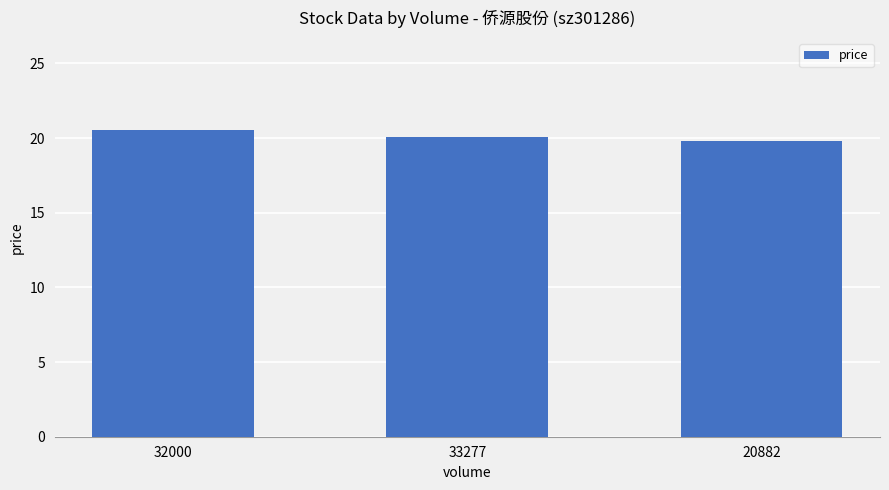

What is the label of the 2nd bar from the right?

33277